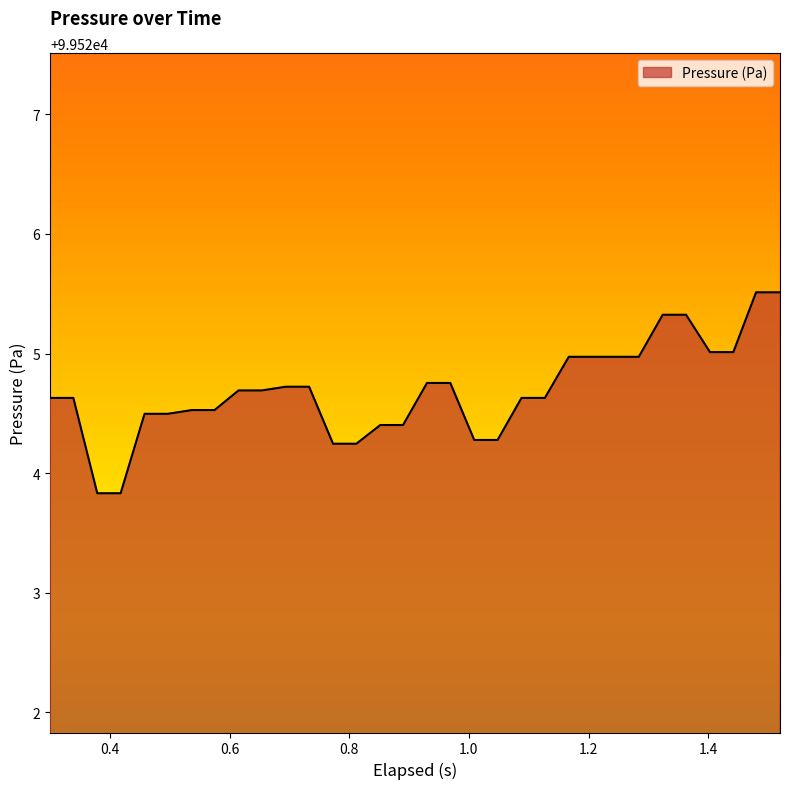

What is the difference between the maximum and minimum values?

1.7